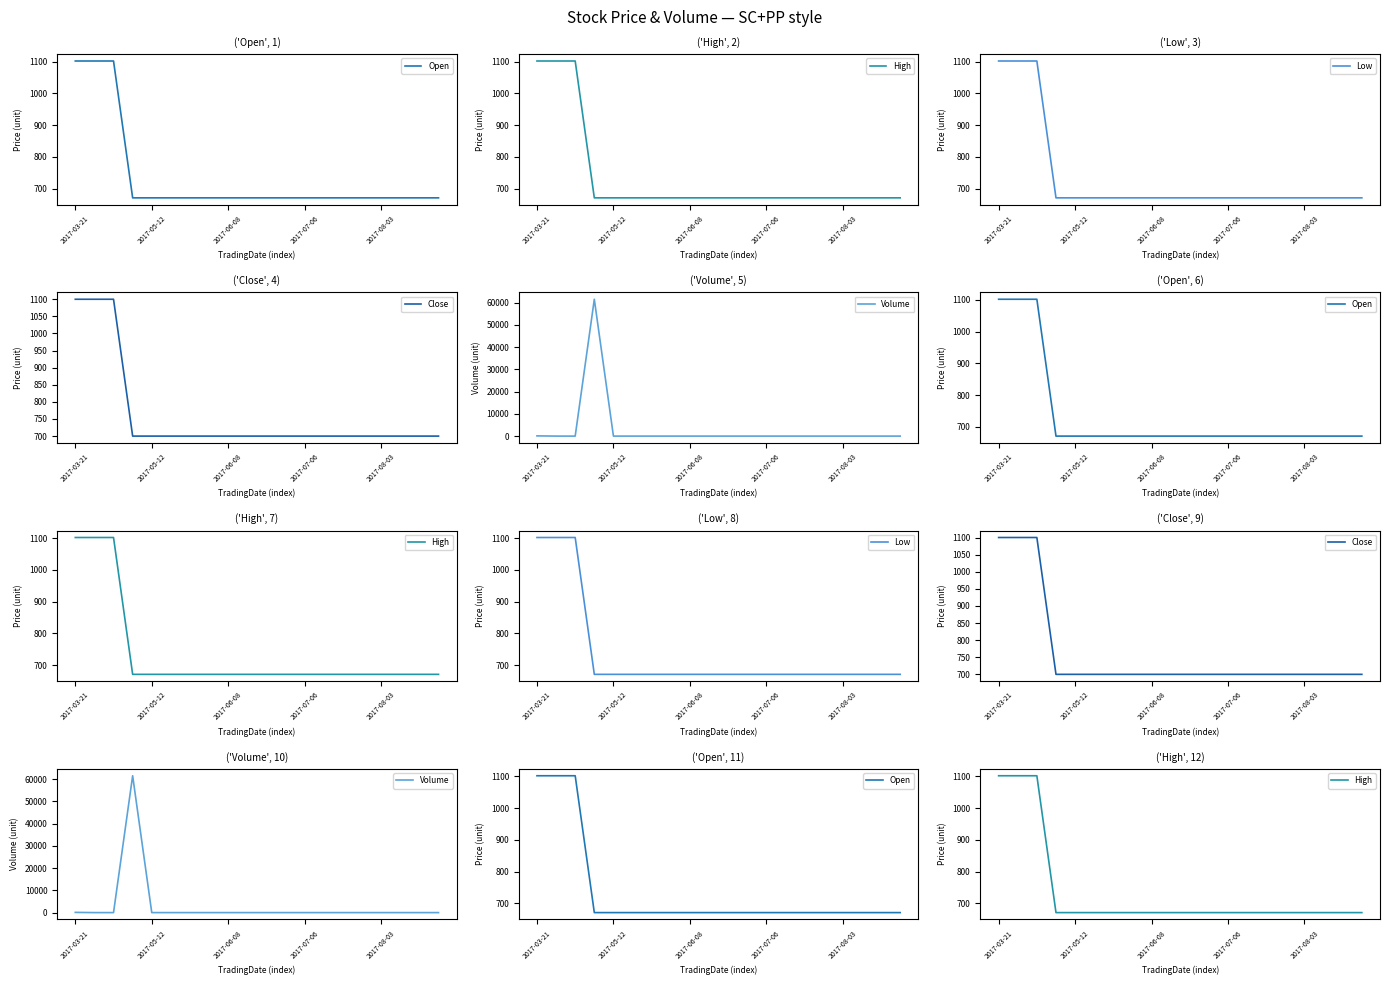

What is the label of the 14th point from the right?

6